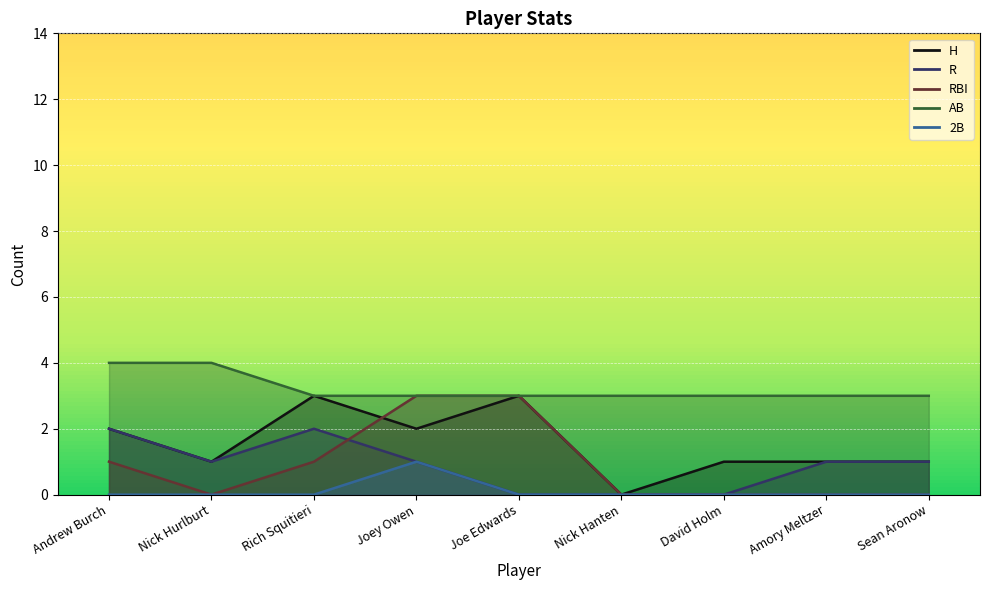

At which label is R closest to 1?

Nick Hurlburt